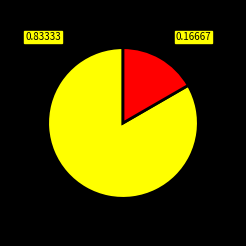

Is there any slice that represents more than half of the pie?

Yes